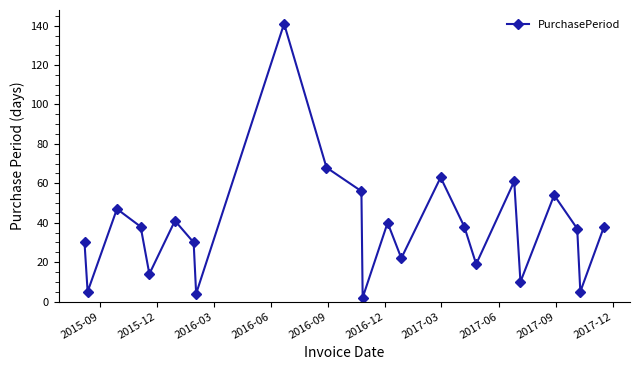

What is the average value?

38